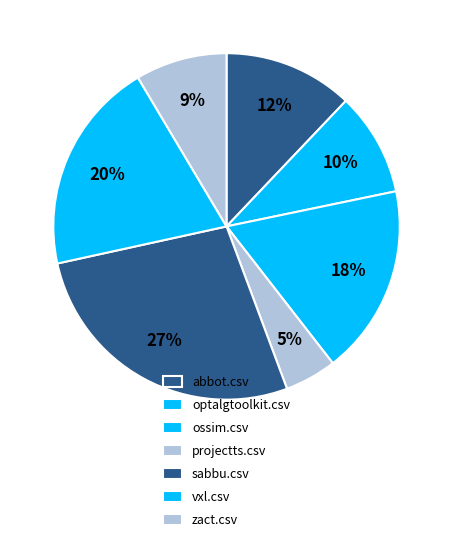

Count the number of slices in the pie.

7